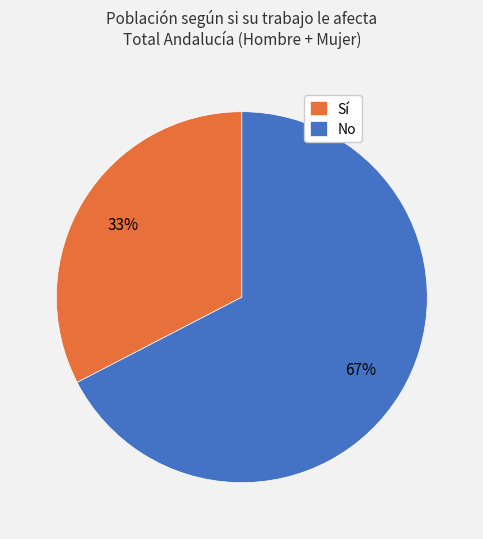

What is the ratio of the value at Sí to the value at No?

0.5